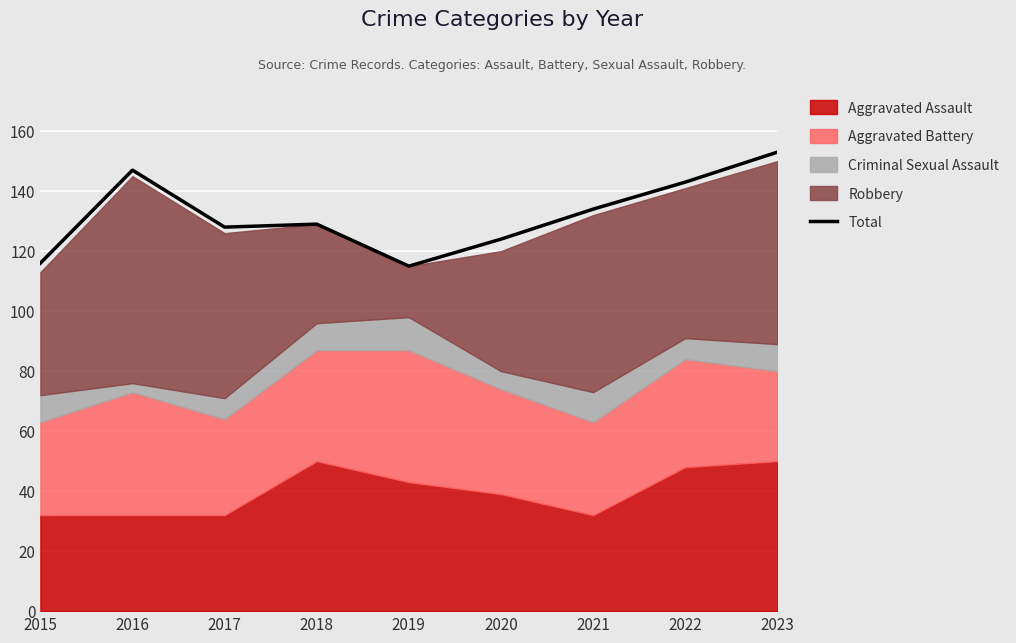

Which label corresponds to the smallest value in the chart?

2019